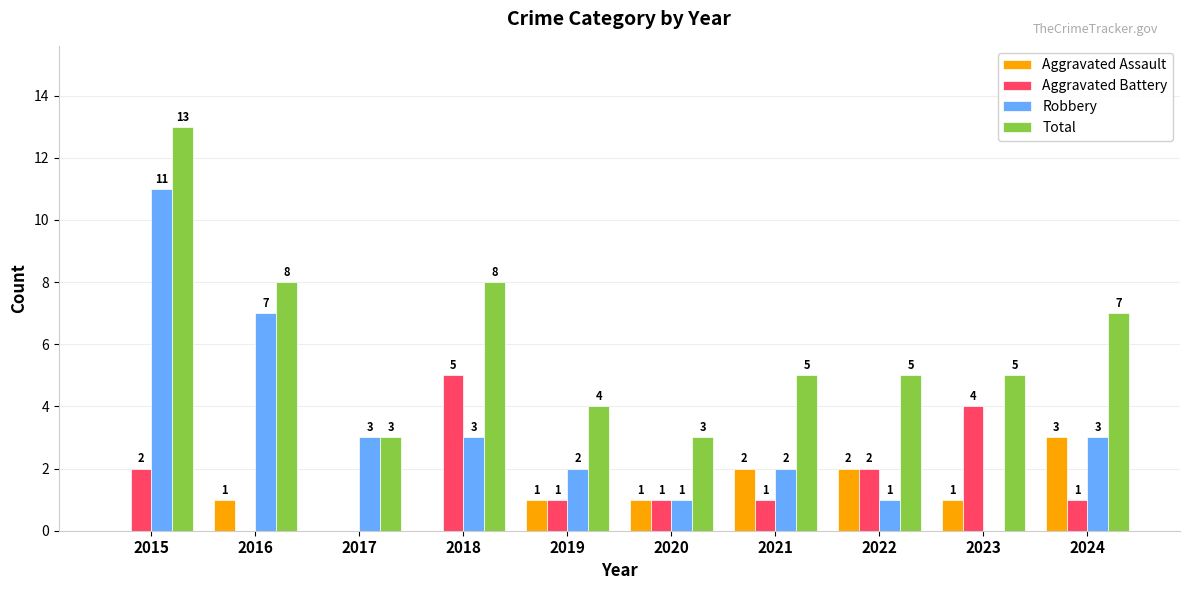

At which category is the sum across all series the highest?

2015